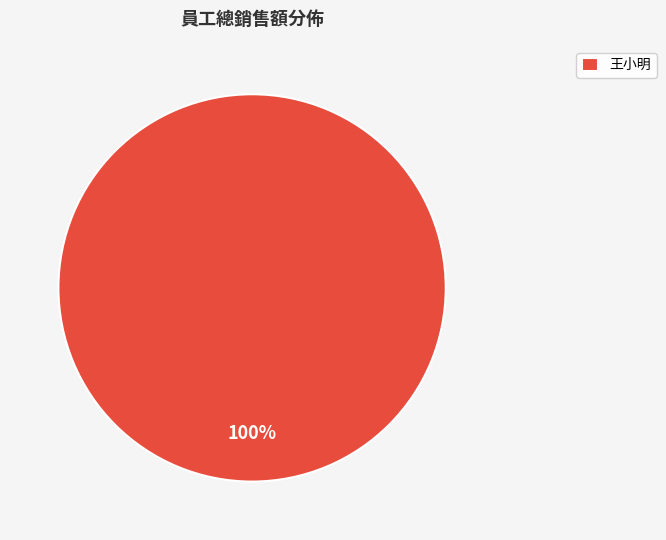

Does any single category account for the majority?

Yes